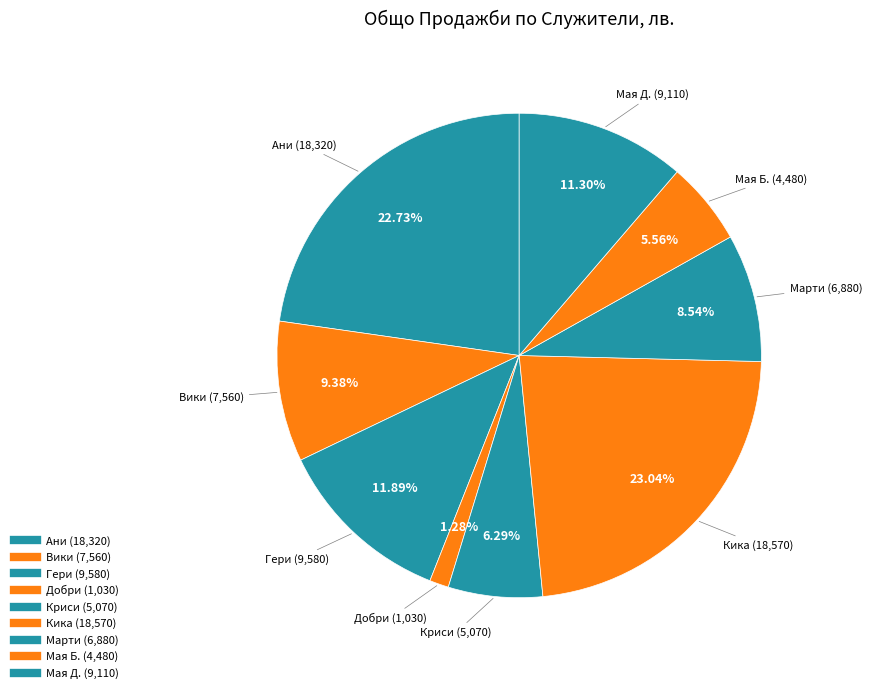

True or false: Мая Д. accounts for 18% of the total.

False